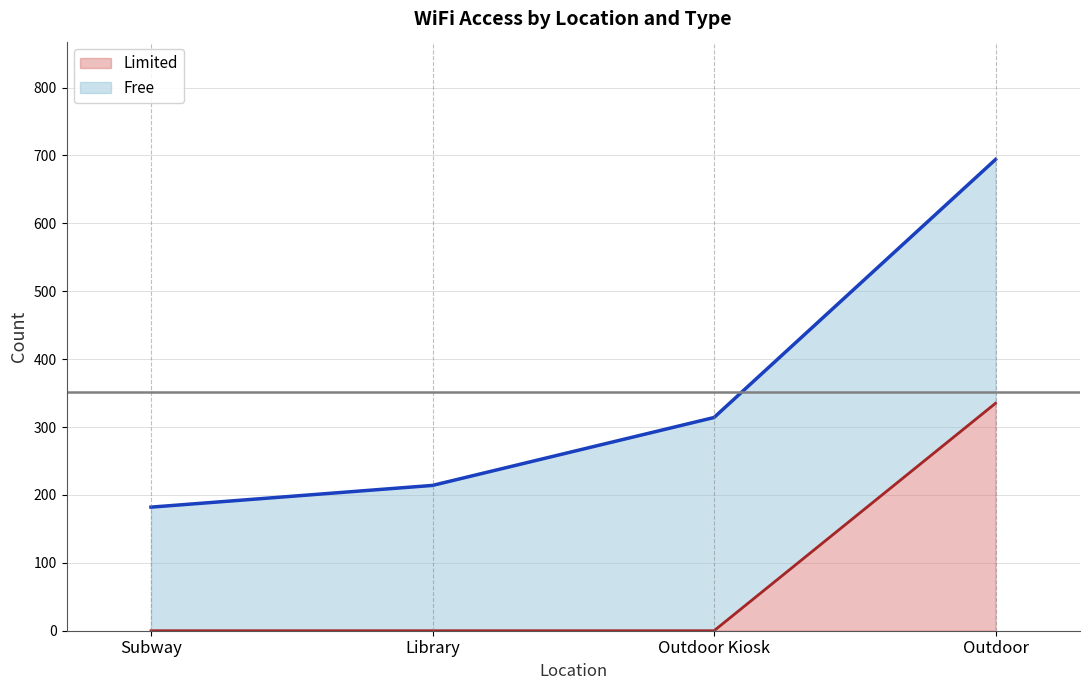

Count the values in the range 0 to 335.

4